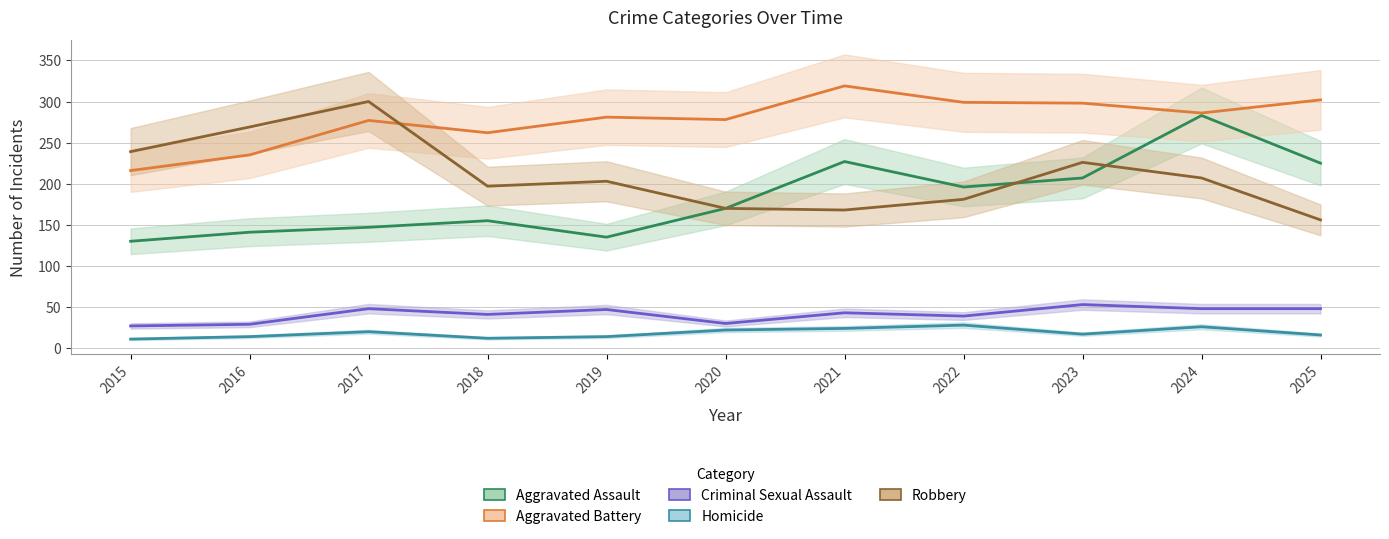

How many data points does each series have?

11